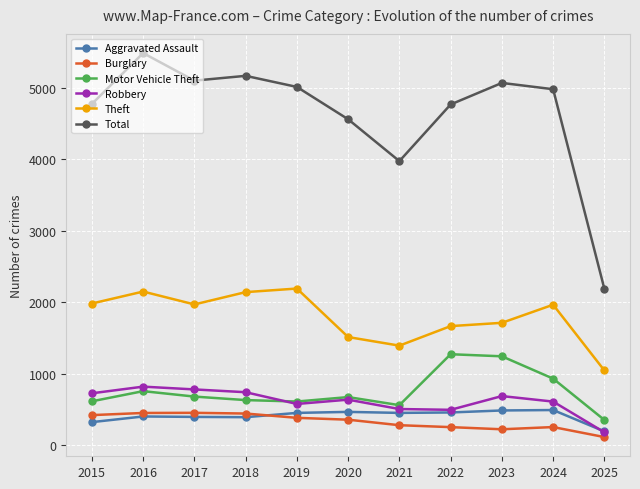

How many lines are shown in the chart?

6